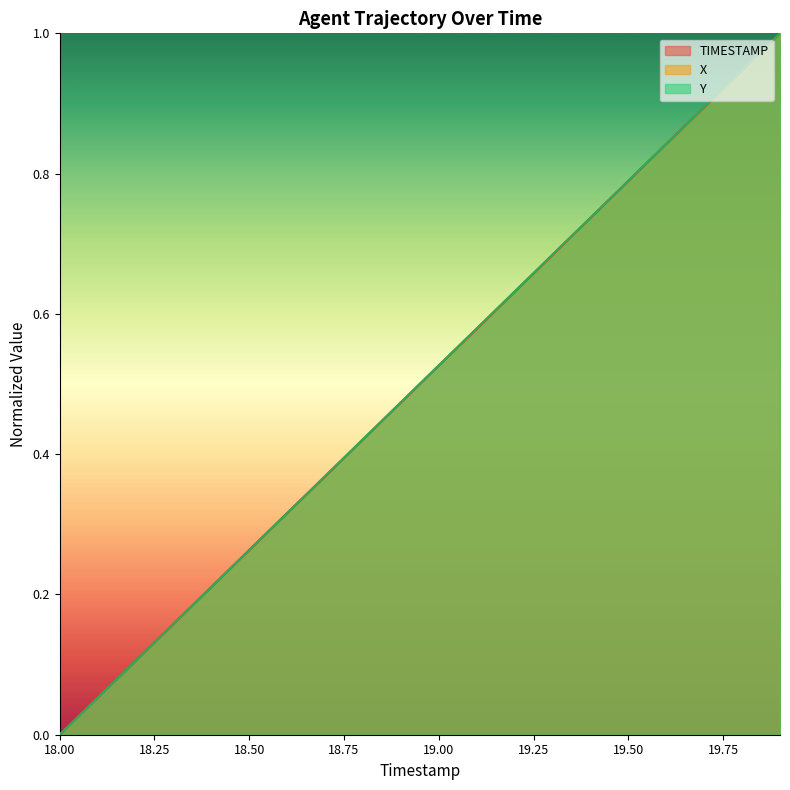

Rank the series by their average value, from highest to lowest.

Y, TIMESTAMP, X